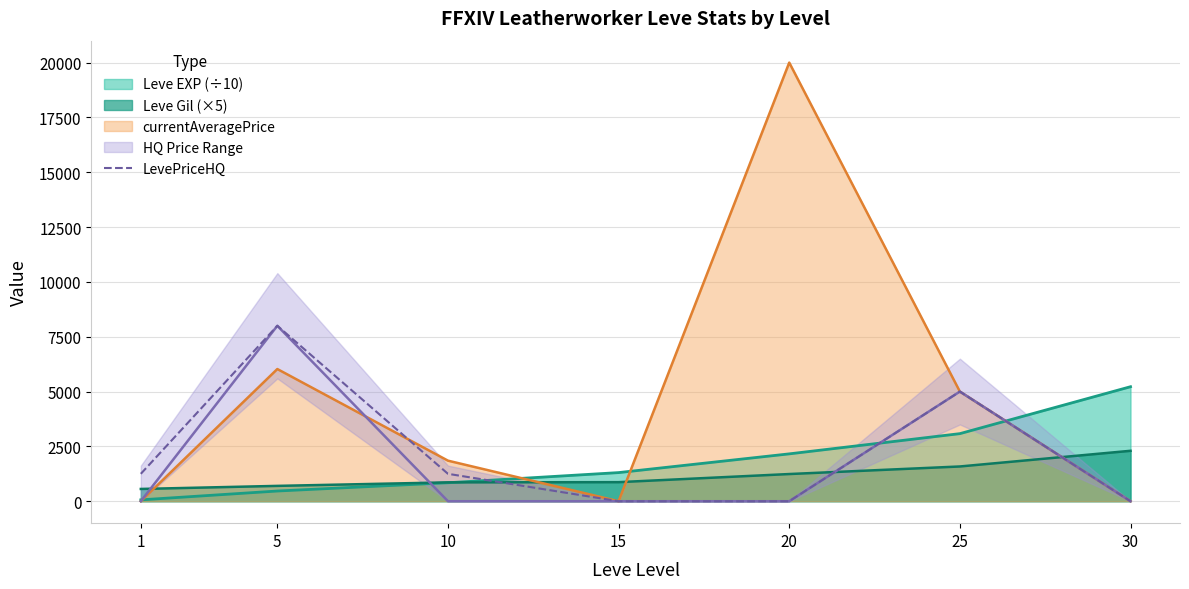

Reading left to right, extract all data points from this chart.

1250	8000	1250	0	0	5000	0